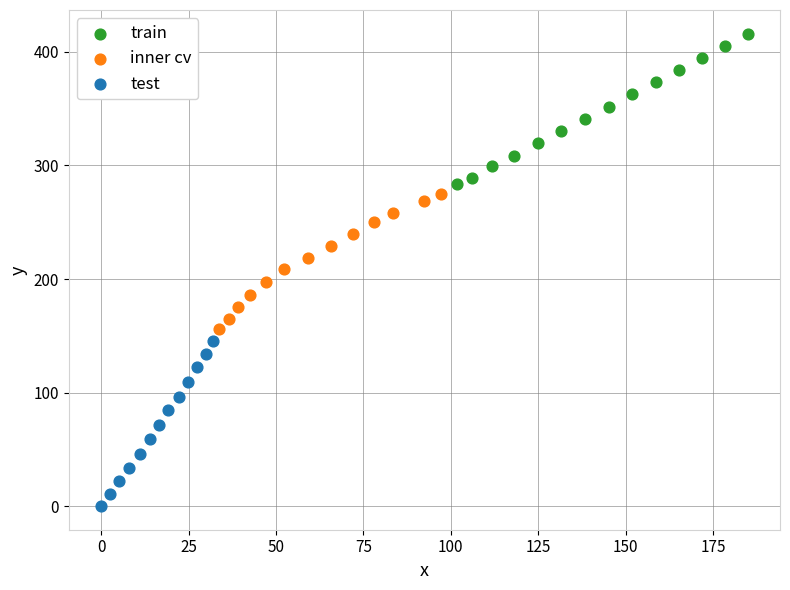

What are all the series names shown in the legend?

train, inner cv, test